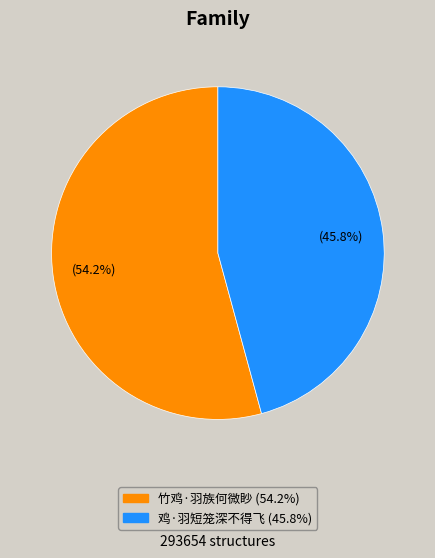

How many segments does this pie chart have?

2